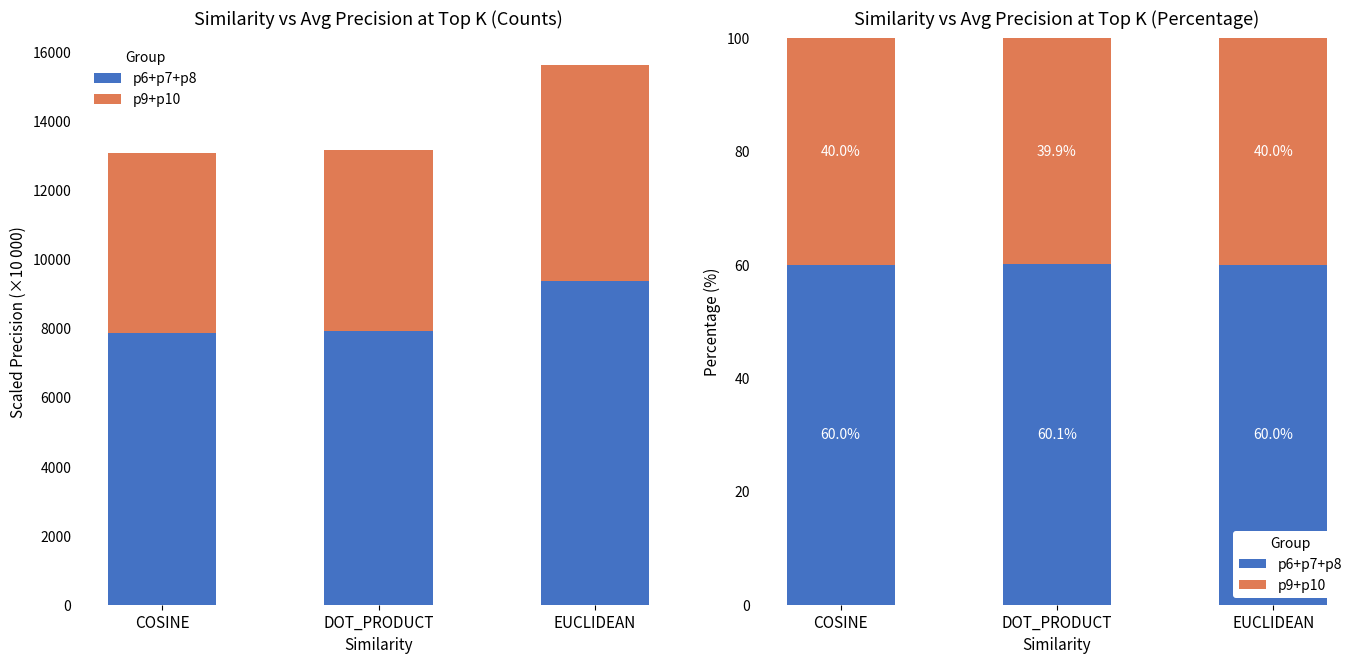

List the series in order of their peak value, highest first.

p6+p7+p8, p9+p10